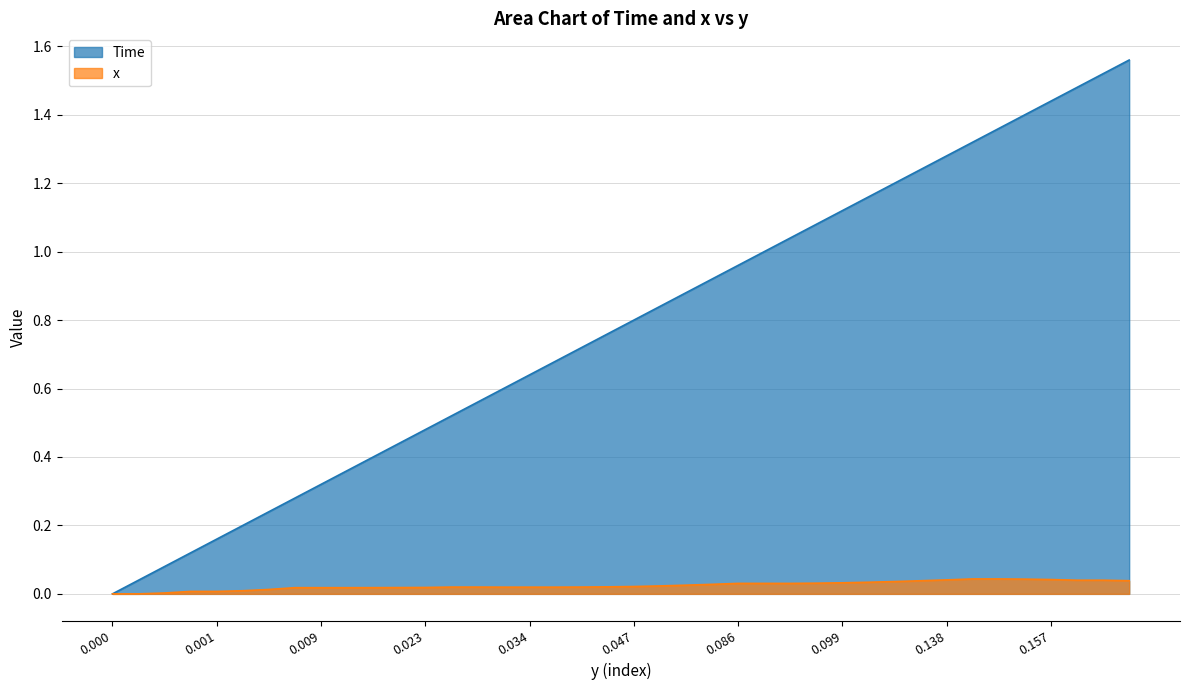

Which series has the widest spread of values?

Time